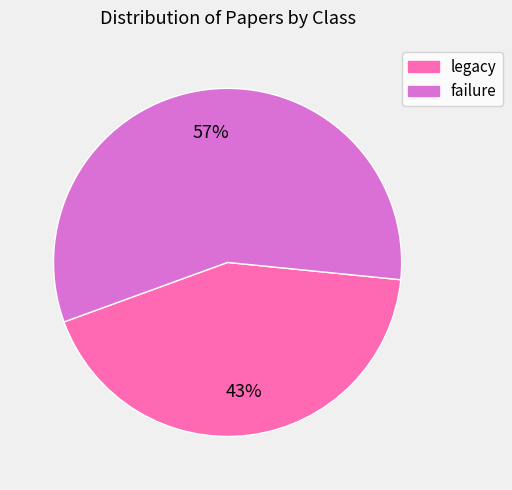

Count the number of slices in the pie.

2